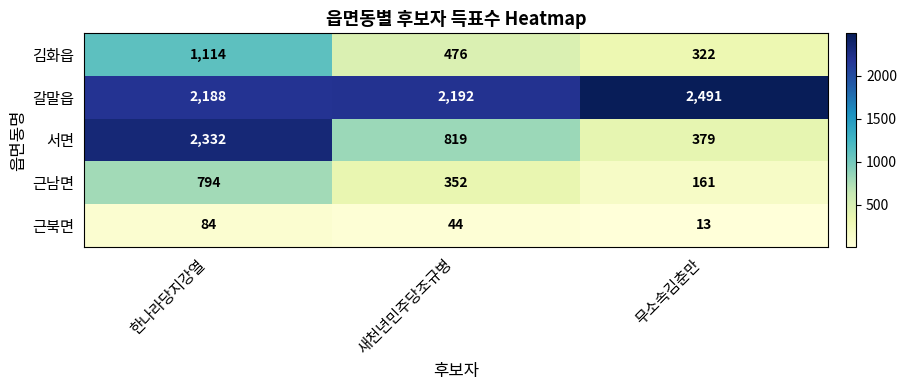

Reading left to right, transcribe all the data shown in this chart.

김화읍: 한나라당지강열=1114	새천년민주당조규병=476	무소속김춘만=322
갈말읍: 한나라당지강열=2188	새천년민주당조규병=2192	무소속김춘만=2491
서면: 한나라당지강열=2332	새천년민주당조규병=819	무소속김춘만=379
근남면: 한나라당지강열=794	새천년민주당조규병=352	무소속김춘만=161
근북면: 한나라당지강열=84	새천년민주당조규병=44	무소속김춘만=13